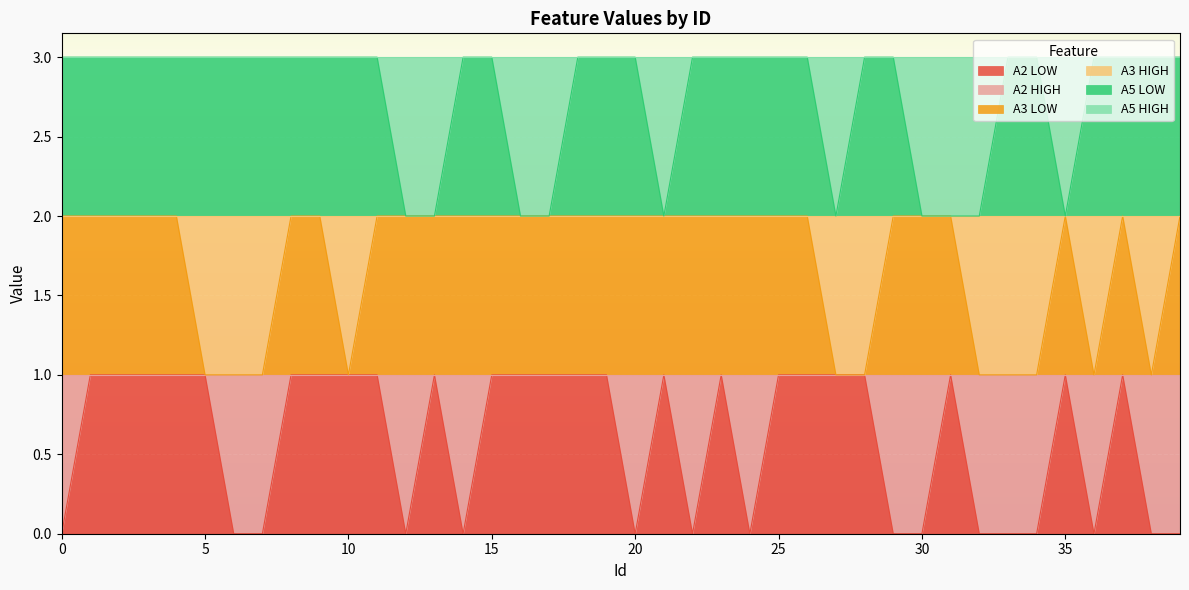

True or false: A5 LOW and A2 LOW intersect in this chart.

False